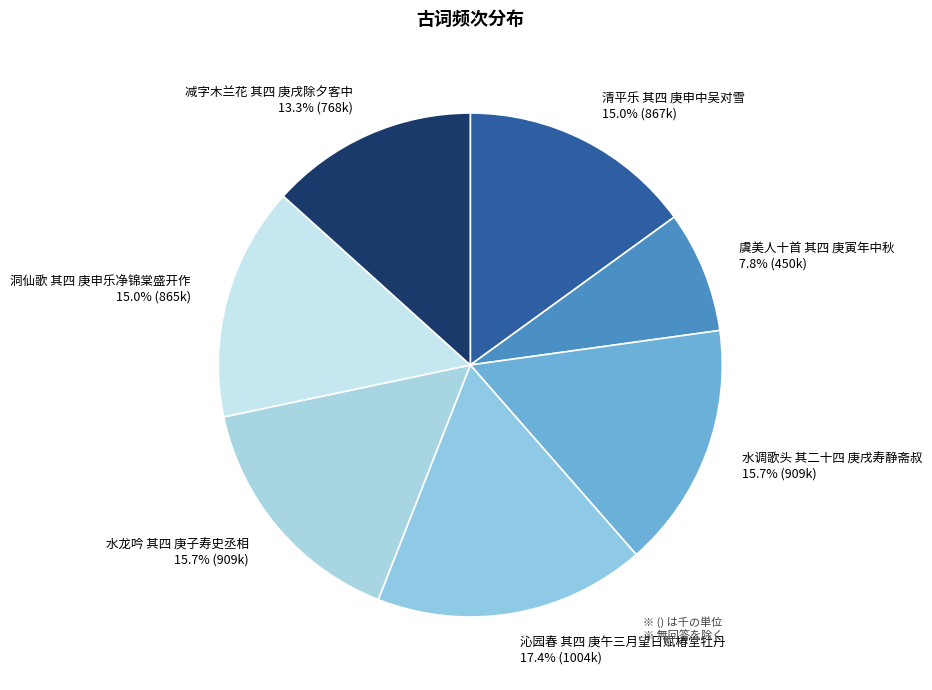

What is the ratio of the value at 清平乐 其四 庚申中吴对雪 to the value at 减字木兰花 其四 庚戌除夕客中?

1.1